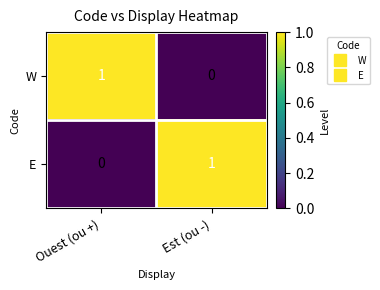

Reading left to right, transcribe all the data shown in this chart.

W: Ouest (ou +)=1	Est (ou -)=0
E: Ouest (ou +)=0	Est (ou -)=1